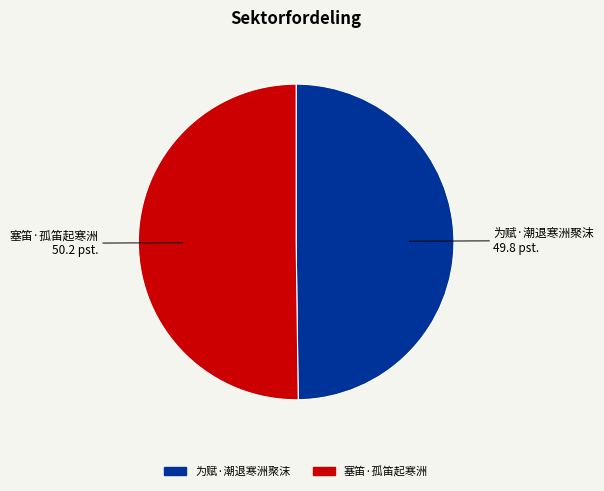

What is the ratio of the value at 为赋·潮退寒洲聚沫 to the value at 塞笛·孤笛起寒洲?

1.0